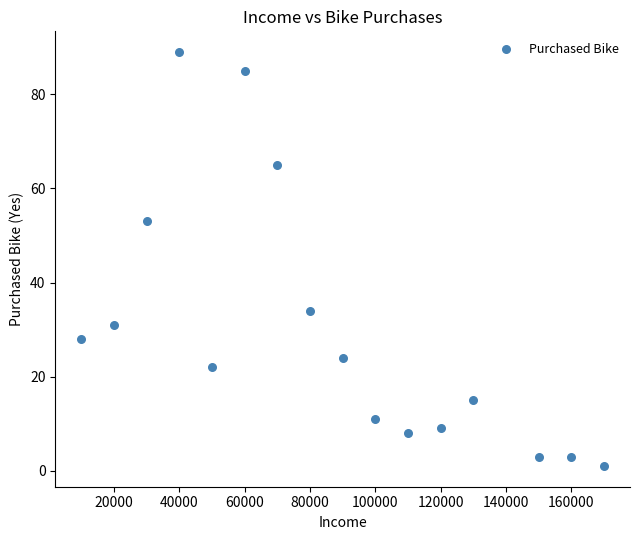

What is the range of Y values (max minus min)?

88